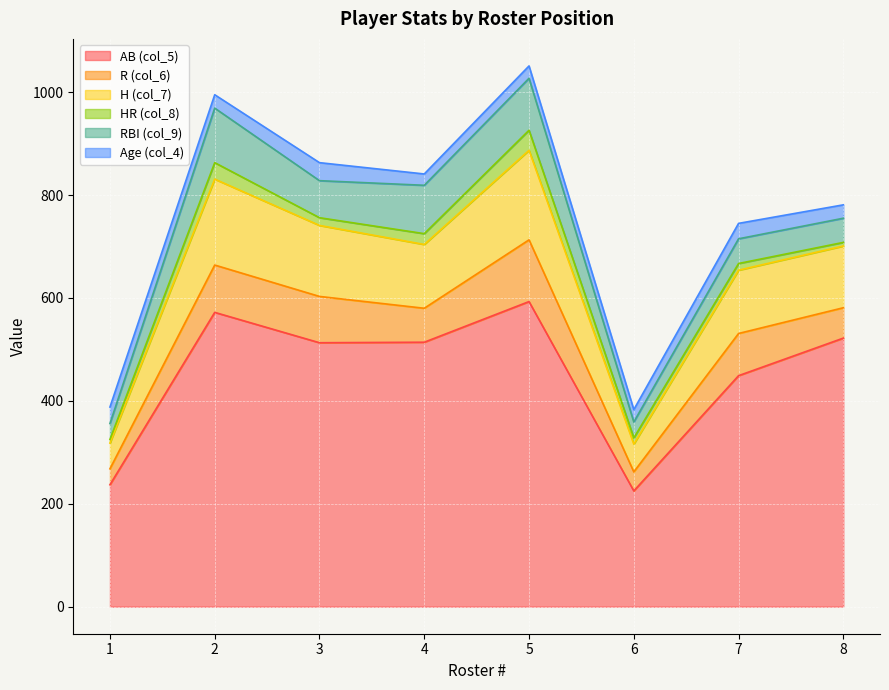

What is the sum of the H (col_7) values at 4 and 1?

174